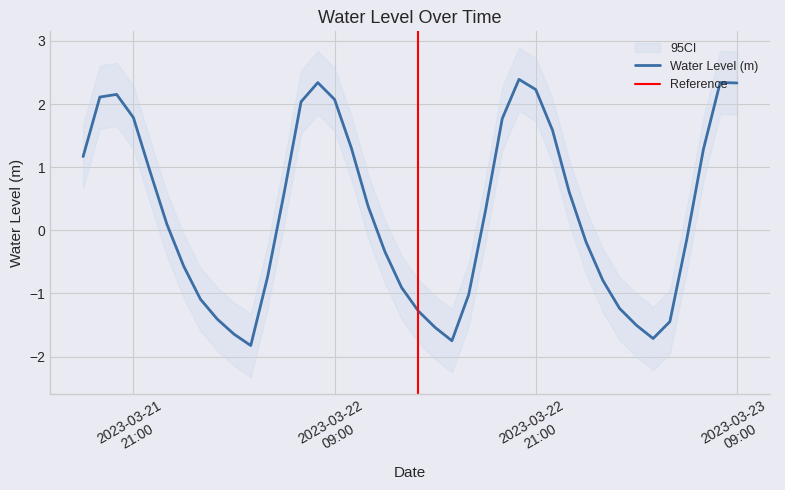

What is the maximum value shown in the chart?

2.4